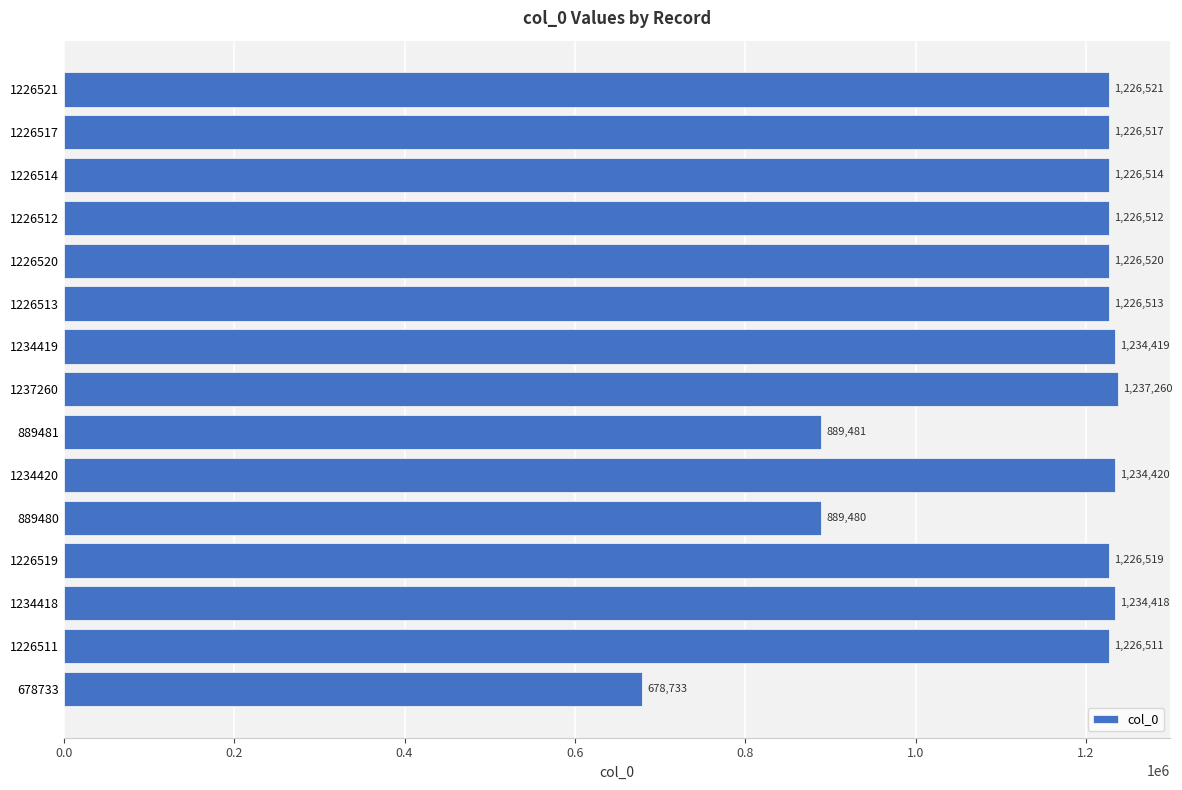

Which has a higher value, 1234420 or 1226519?

1234420